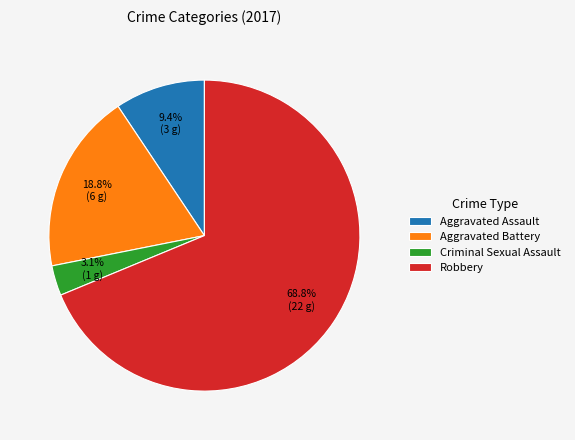

To the nearest percent, what percentage of the pie is Criminal Sexual Assault?

3%